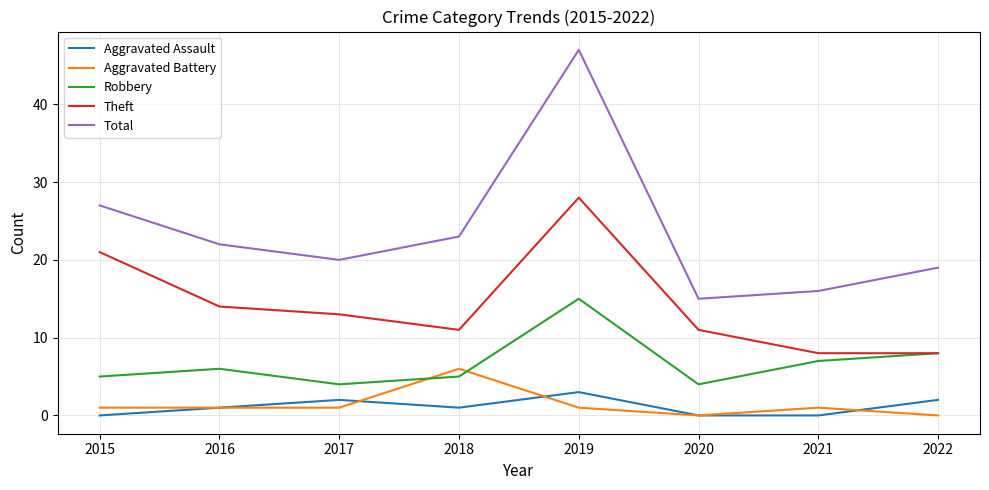

How many Aggravated Assault values are between 0 and 2?

7